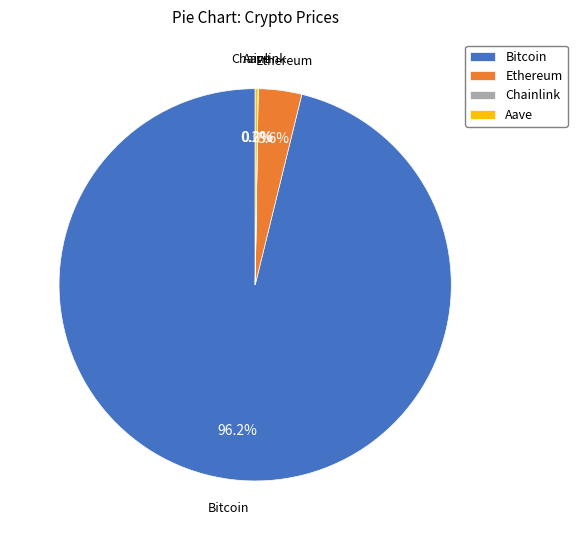

What is the largest slice in the pie chart?

Bitcoin